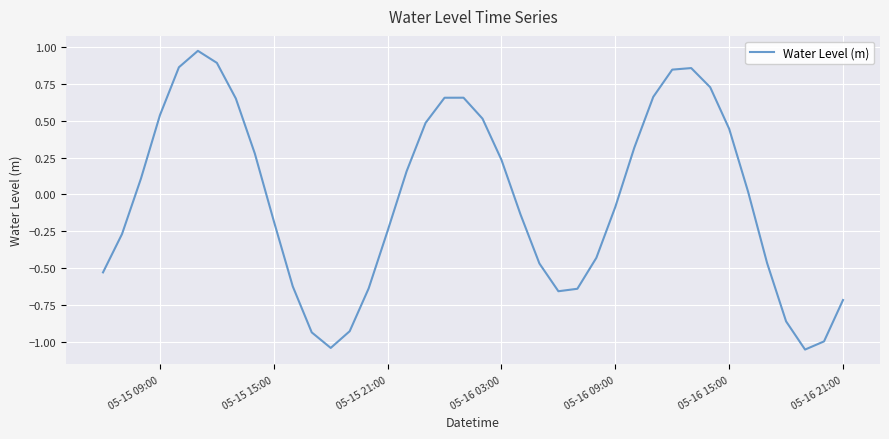

What is the difference between the maximum and minimum values?

2.0